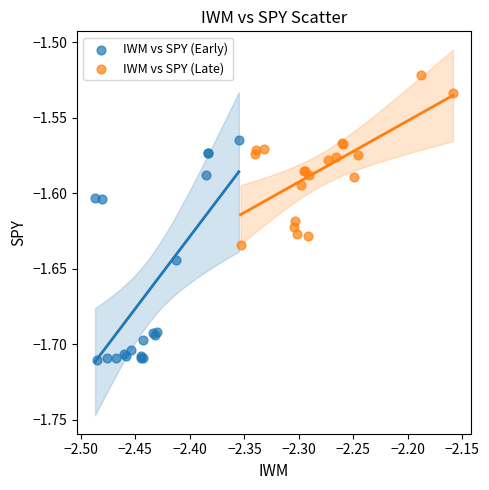

Which series has the widest spread of Y values?

IWM vs SPY (Early)